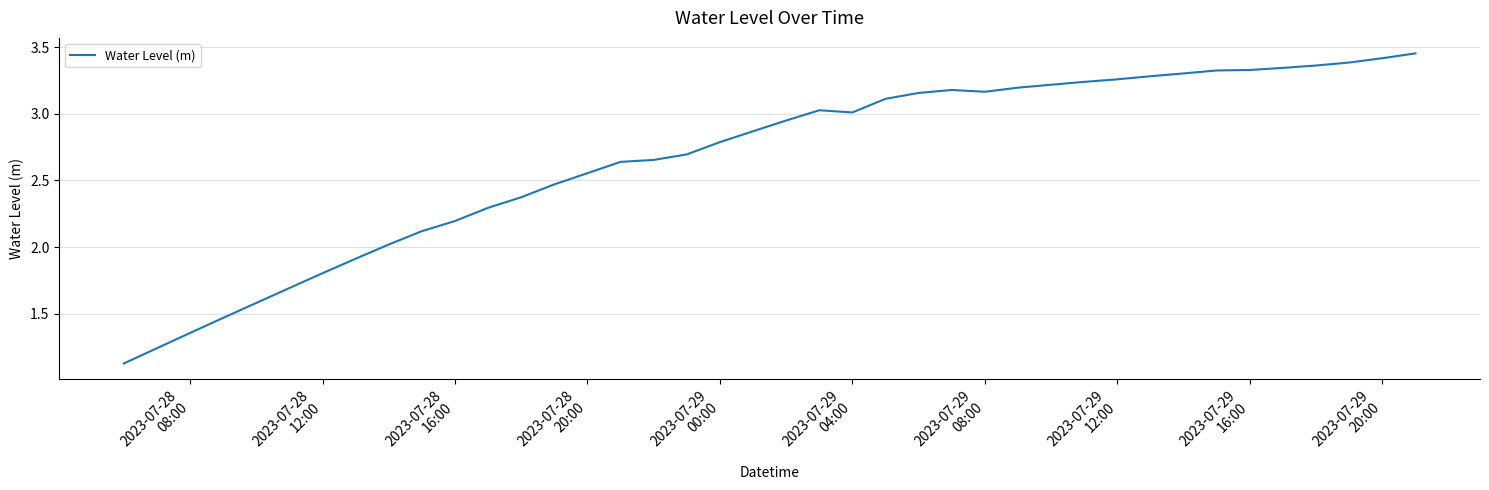

What is the difference between the maximum and minimum values?

2.3